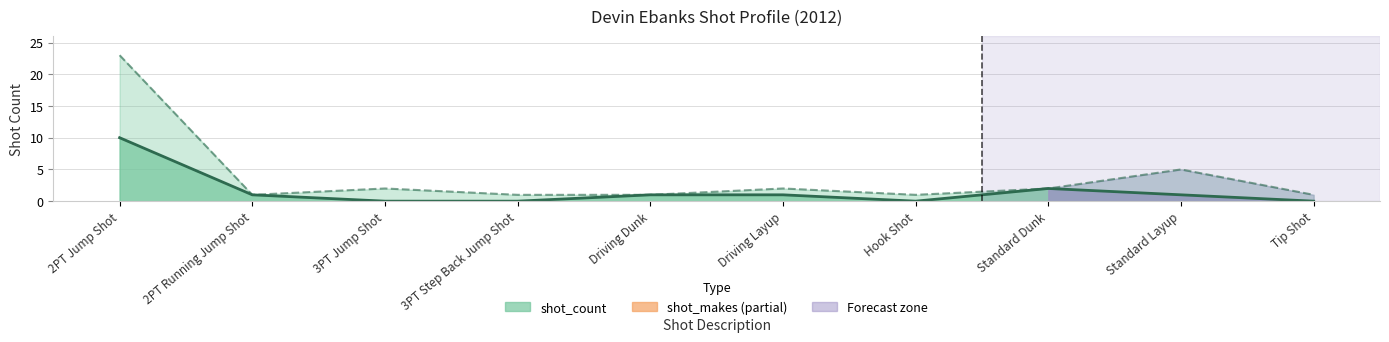

How many lines are shown in the chart?

2